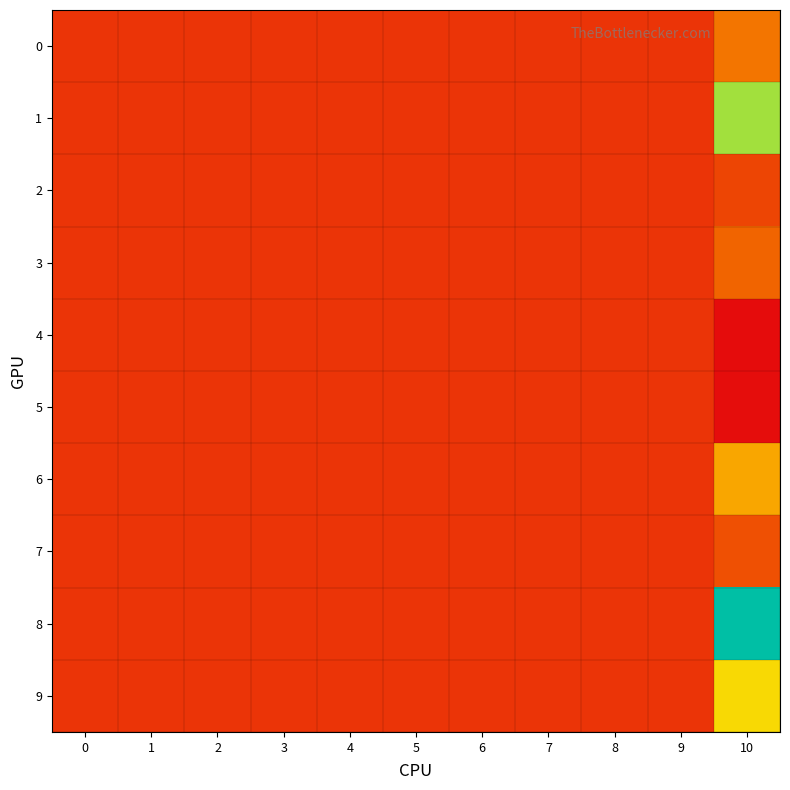

Rank the series at 8 from lowest to highest value.

0, 1, 2, 3, 4, 5, 6, 7, 8, 9